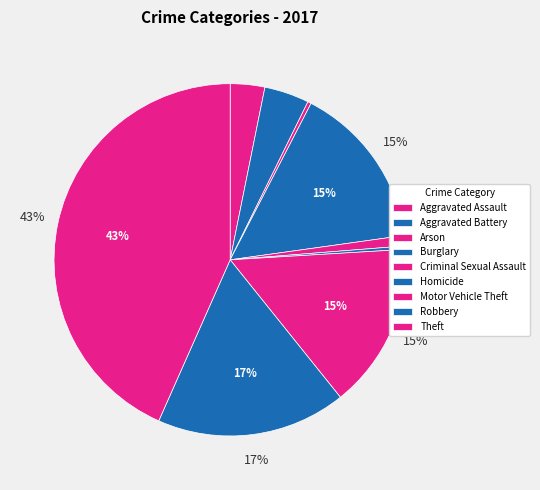

How much of the chart is everything except Motor Vehicle Theft?

84.8%